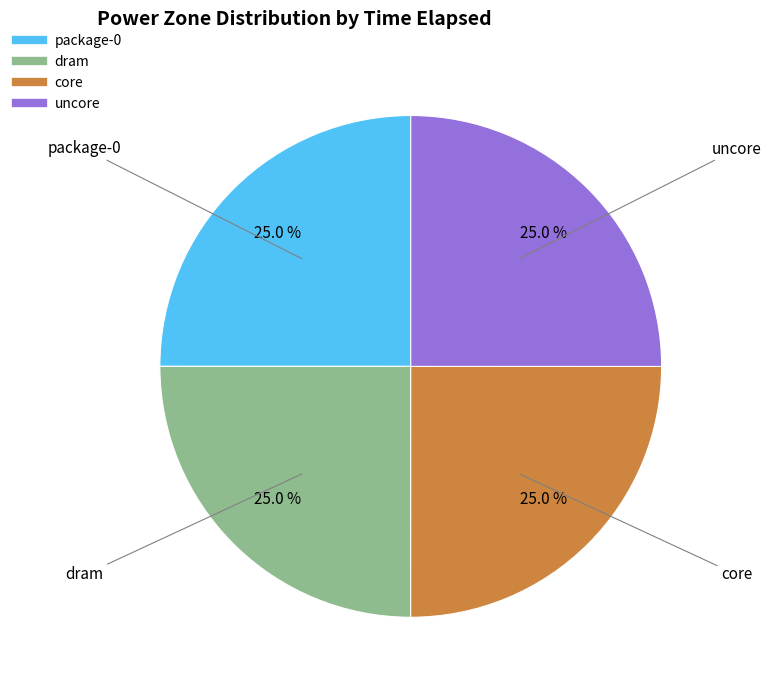

Approximately how many times larger is the value at core compared to dram?

1.0